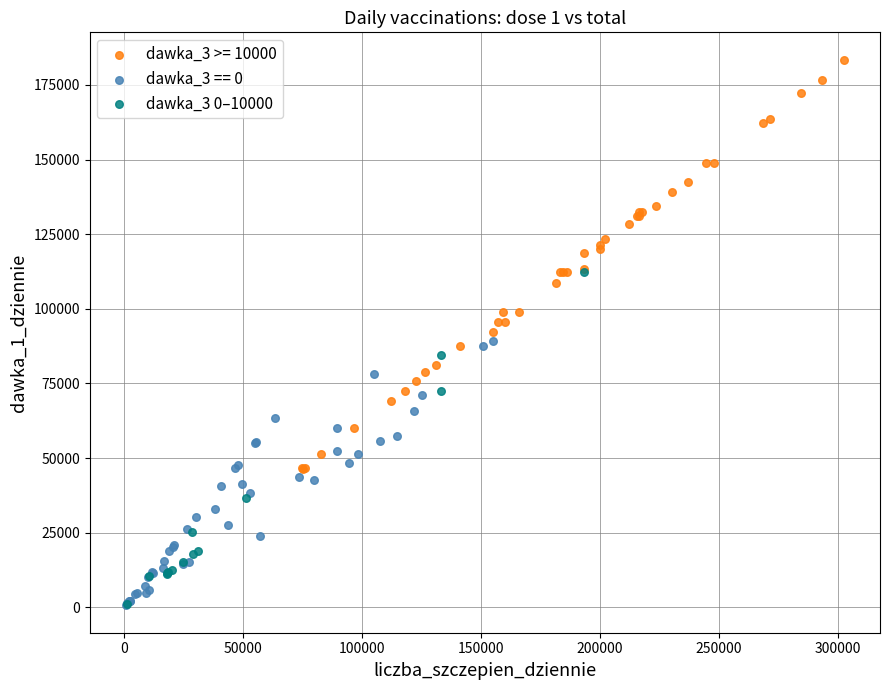

Which series has the widest spread of Y values?

dawka_3 >= 10000